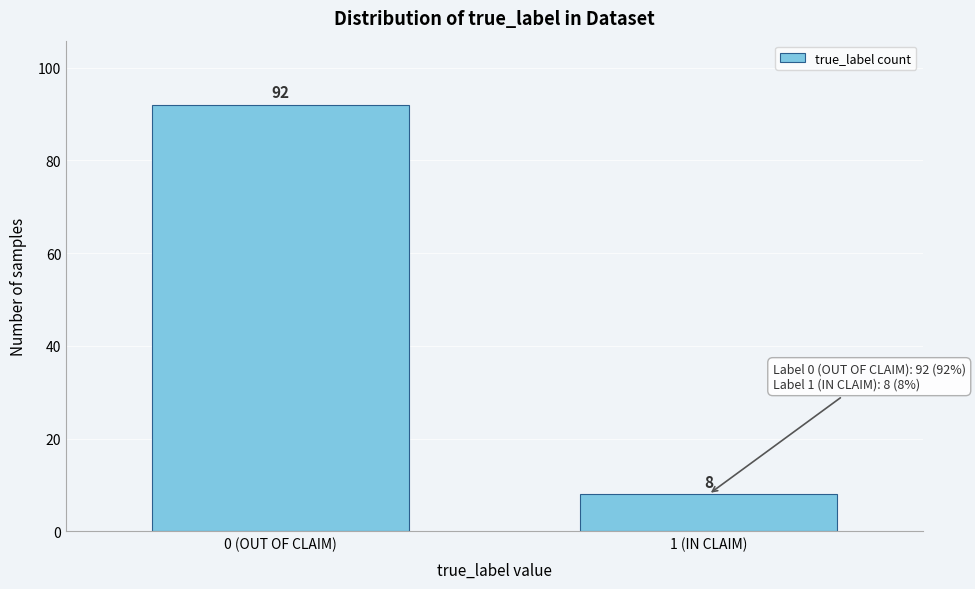

Reading left to right, list all the values displayed in this chart.

0 (OUT OF CLAIM)=92	1 (IN CLAIM)=8